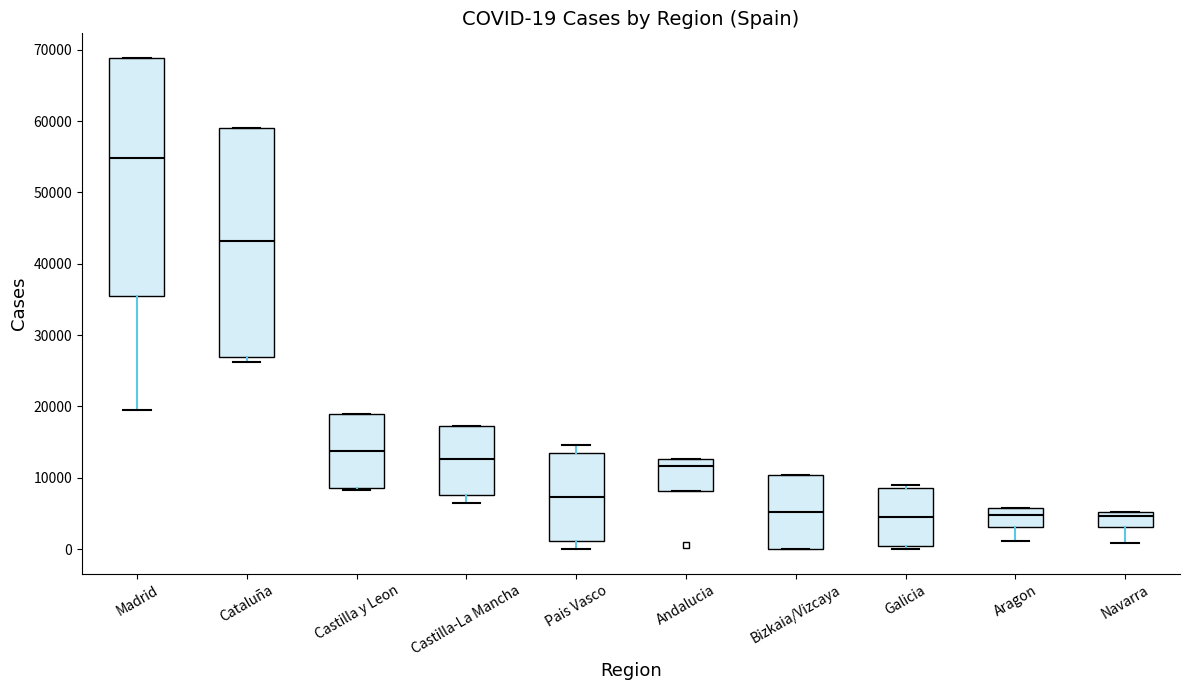

Which box is the tallest, from its lower edge to its upper edge?

Madrid